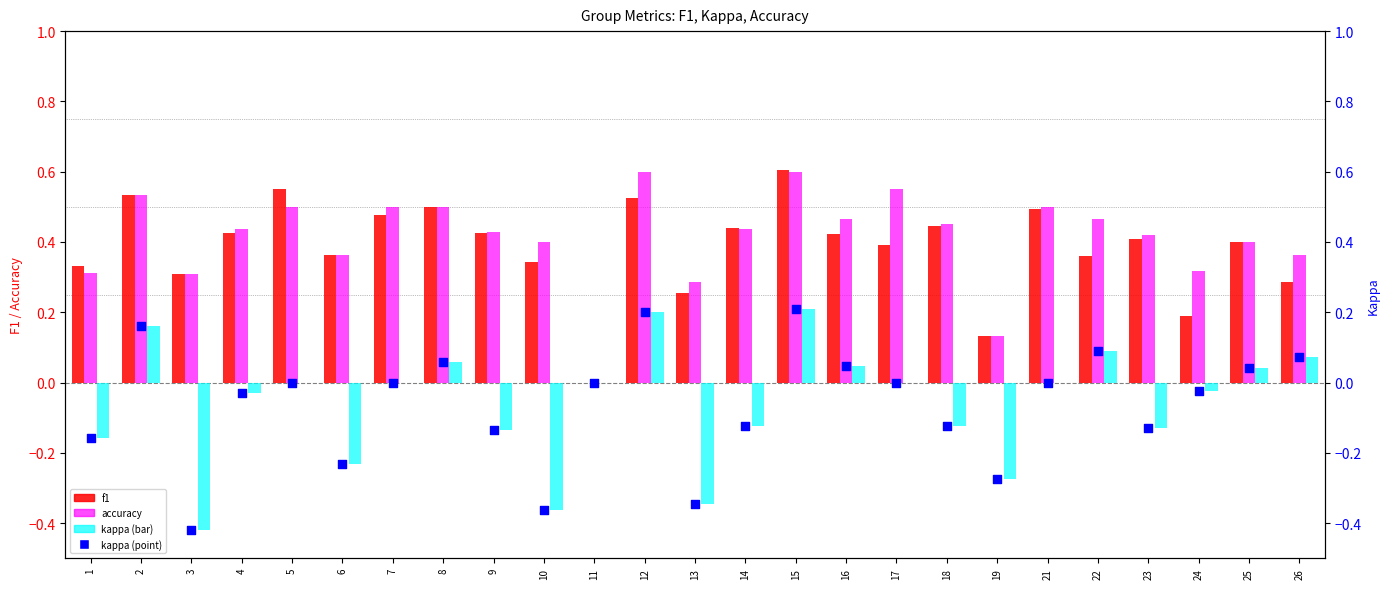

At how many categories does at least one series exceed 0?

24